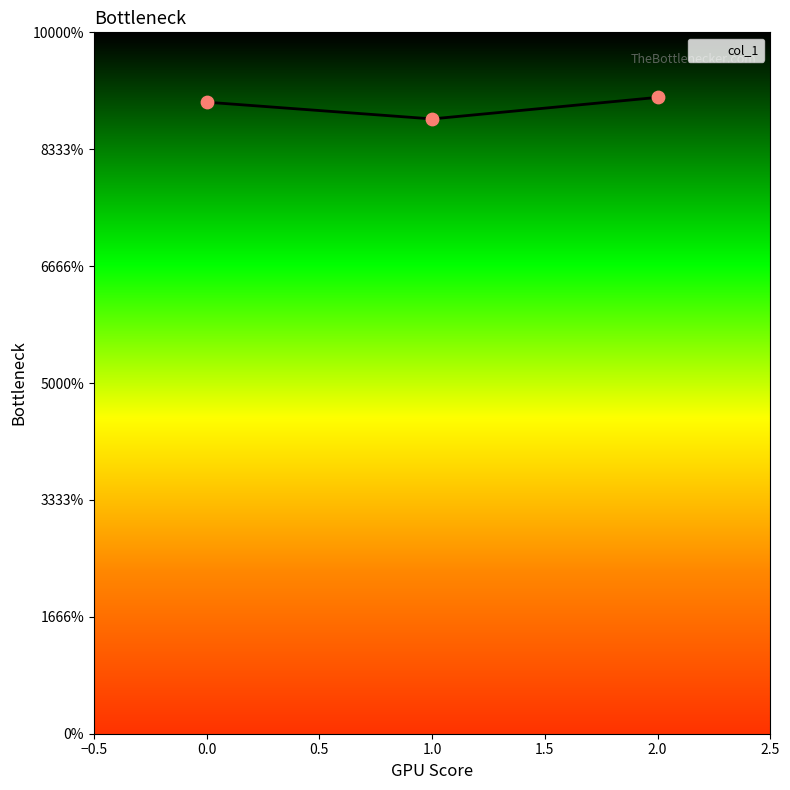

Does the chart have visible grid lines?

No